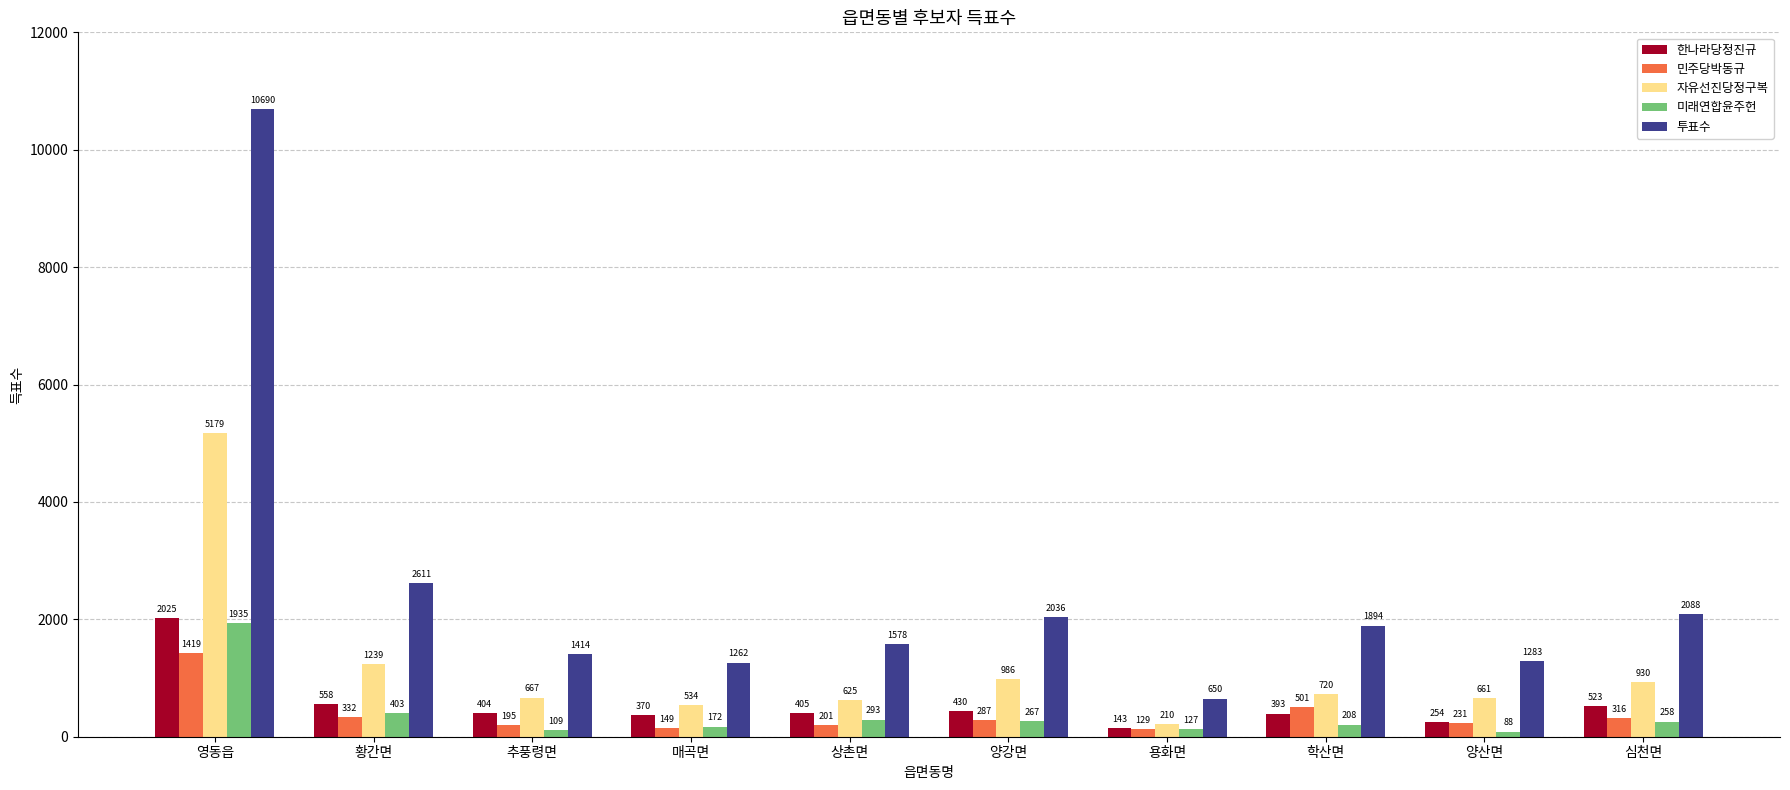

Which series has the largest range (max minus min)?

투표수